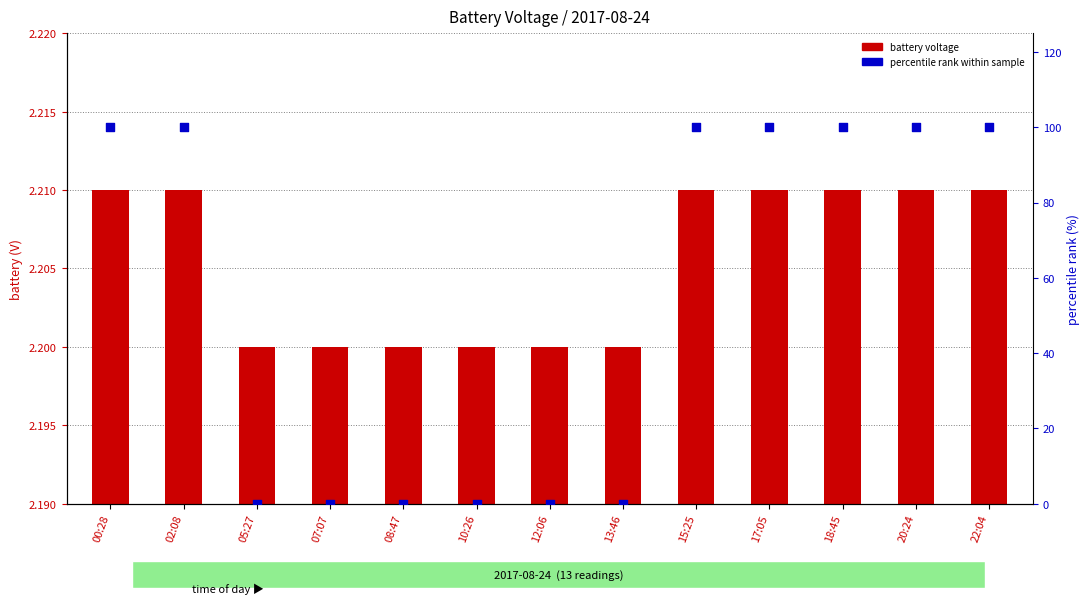

What are all the series names shown in the legend?

battery voltage, percentile rank within sample